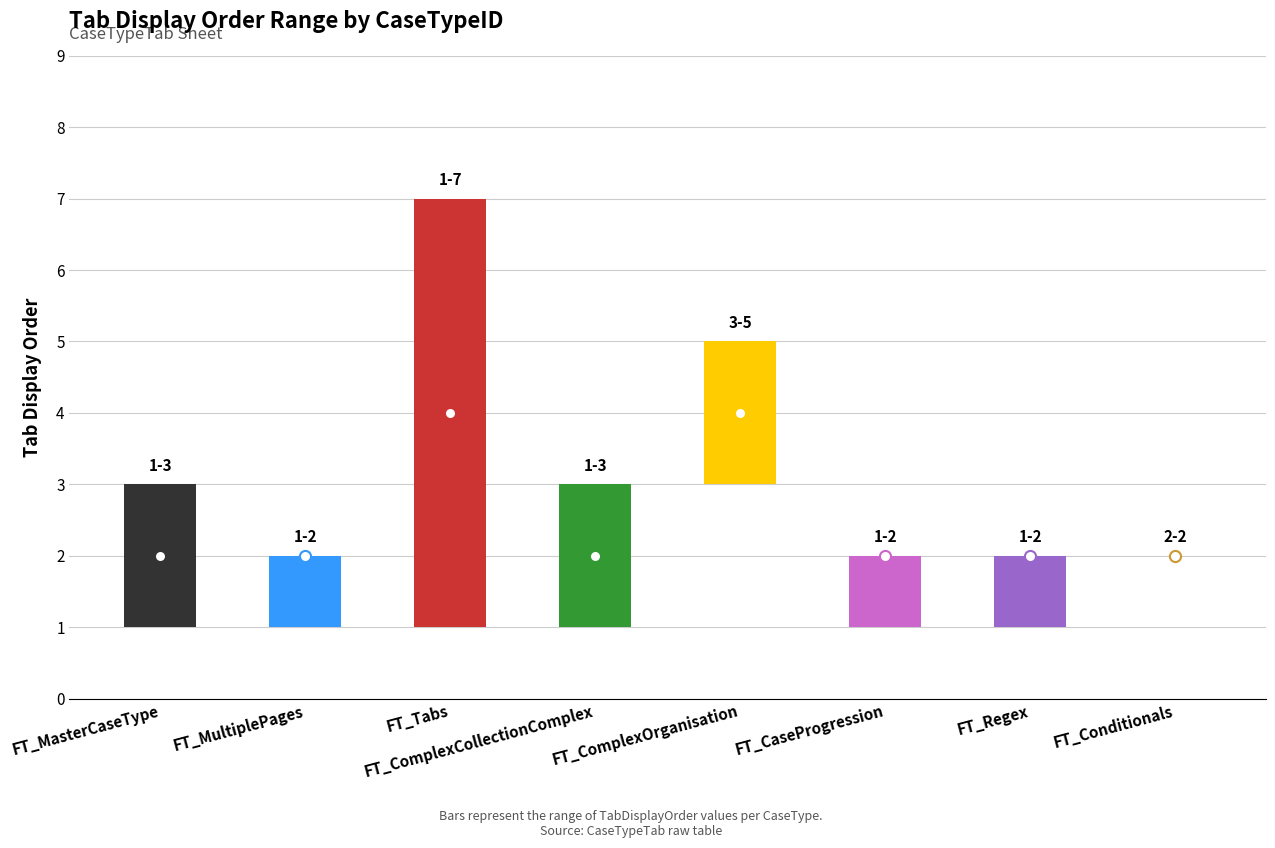

The value of TabDisplayOrder_mid at FT_MasterCaseType is 2. True or false?

True